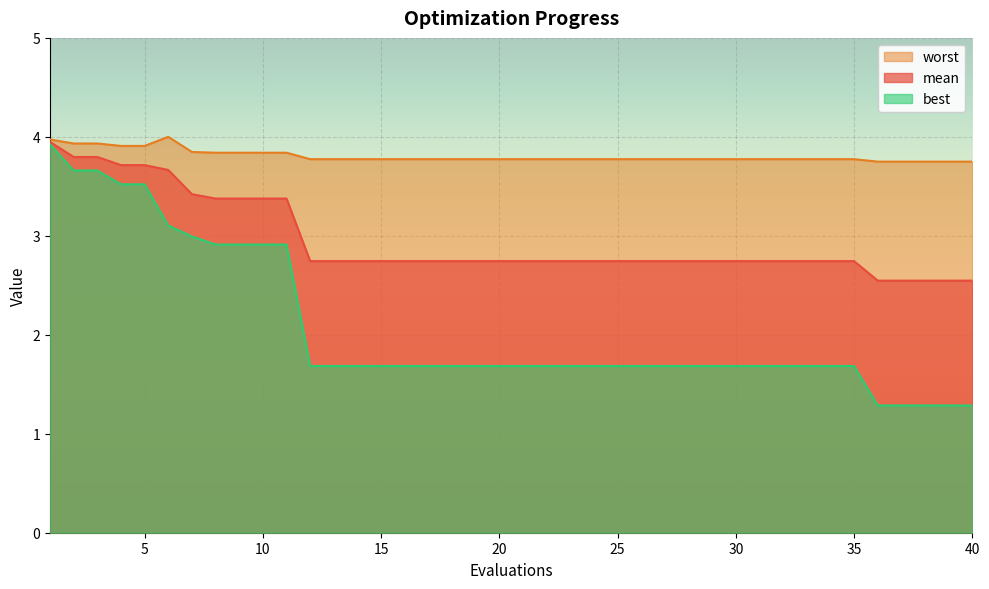

Reading left to right, transcribe all the data shown in this chart.

mean: 1=3.9	2=3.8	3=3.8	4=3.7	5=3.7	6=3.7	7=3.4	8=3.4	9=3.4	10=3.4	11=3.4	12=2.7	13=2.7	14=2.7	15=2.7	16=2.7	17=2.7	18=2.7	19=2.7	20=2.7	21=2.7	22=2.7	23=2.7	24=2.7	25=2.7	26=2.7	27=2.7	28=2.7	29=2.7	30=2.7	31=2.7	32=2.7	33=2.7	34=2.7	35=2.7	36=2.5	37=2.5	38=2.5	39=2.5	40=2.5
best: 1=3.9	2=3.7	3=3.7	4=3.5	5=3.5	6=3.1	7=3.0	8=2.9	9=2.9	10=2.9	11=2.9	12=1.7	13=1.7	14=1.7	15=1.7	16=1.7	17=1.7	18=1.7	19=1.7	20=1.7	21=1.7	22=1.7	23=1.7	24=1.7	25=1.7	26=1.7	27=1.7	28=1.7	29=1.7	30=1.7	31=1.7	32=1.7	33=1.7	34=1.7	35=1.7	36=1.3	37=1.3	38=1.3	39=1.3	40=1.3
worst: 1=4.0	2=3.9	3=3.9	4=3.9	5=3.9	6=4.0	7=3.8	8=3.8	9=3.8	10=3.8	11=3.8	12=3.8	13=3.8	14=3.8	15=3.8	16=3.8	17=3.8	18=3.8	19=3.8	20=3.8	21=3.8	22=3.8	23=3.8	24=3.8	25=3.8	26=3.8	27=3.8	28=3.8	29=3.8	30=3.8	31=3.8	32=3.8	33=3.8	34=3.8	35=3.8	36=3.7	37=3.7	38=3.7	39=3.7	40=3.7